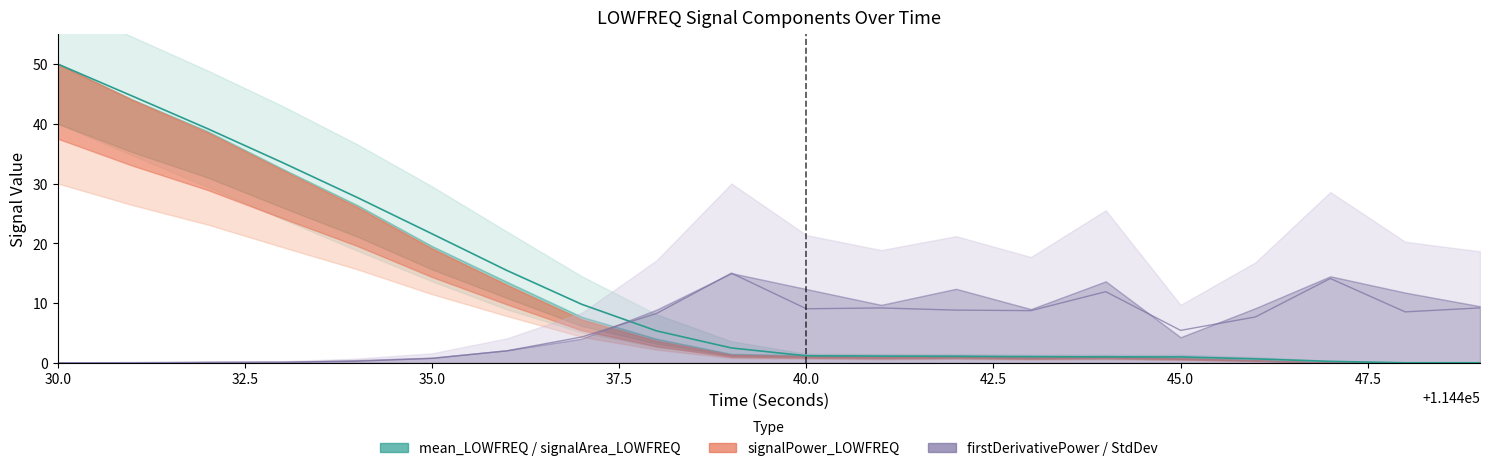

Which series has the largest range (max minus min)?

mean_LOWFREQ